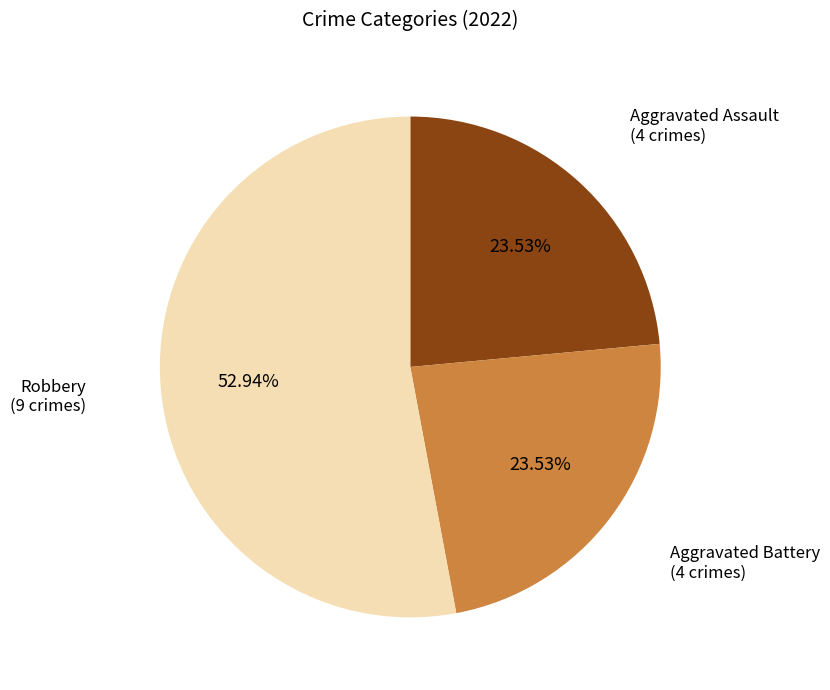

Is there a majority slice in this chart?

Yes